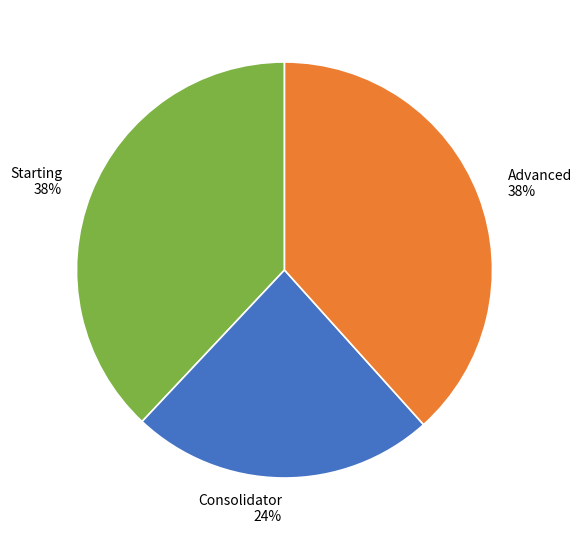

Which category has the smallest portion of the pie?

Consolidator